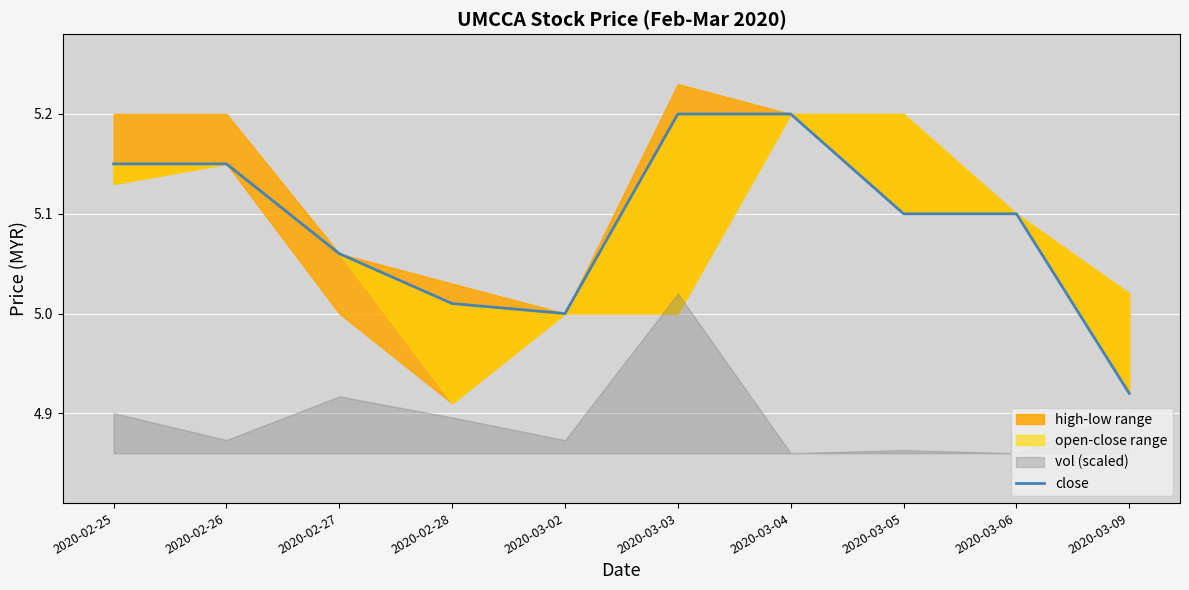

What is the sum of all values?

50.9